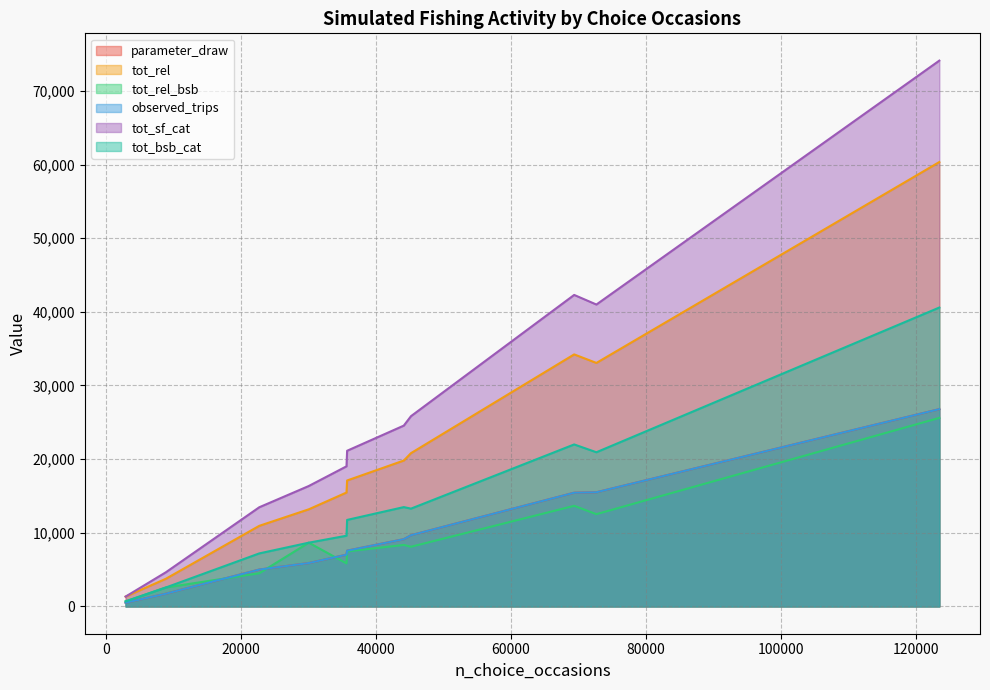

True or false: tot_rel_bsb and observed_trips intersect in this chart.

True